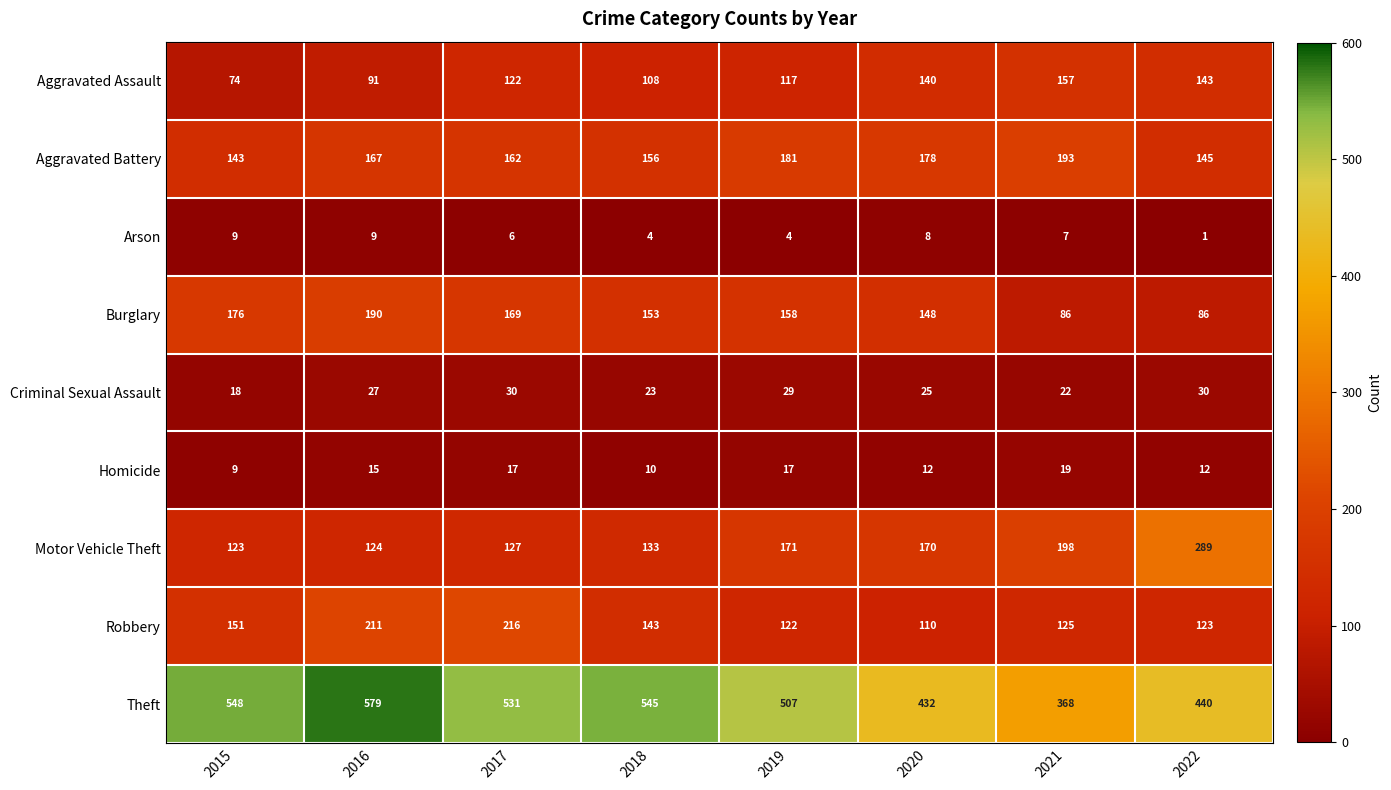

The value of Criminal Sexual Assault at 2020 is 25. True or false?

True